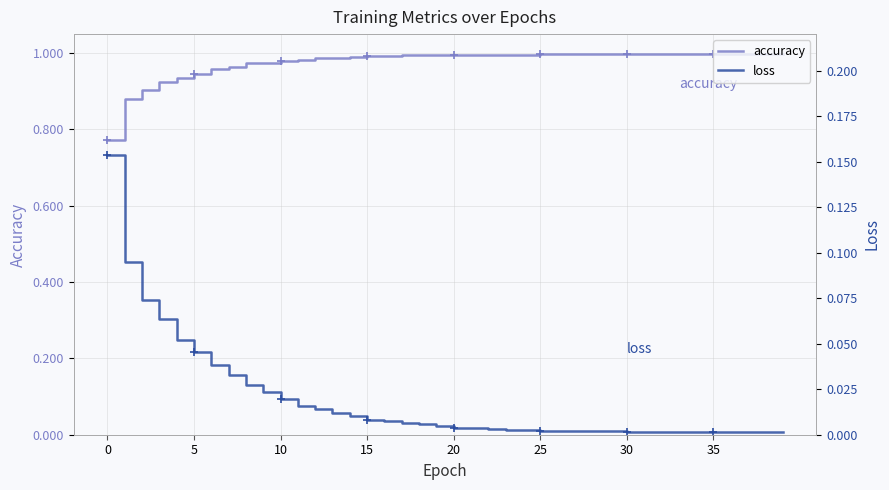

True or false: loss and accuracy intersect in this chart.

False